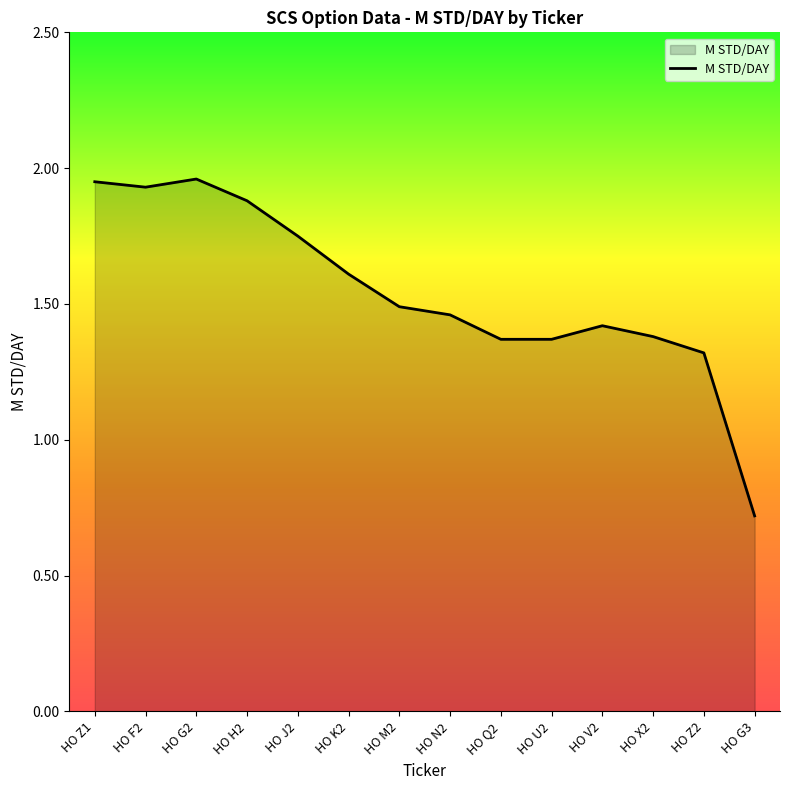

Where does the data first go above 1?

HO Z1